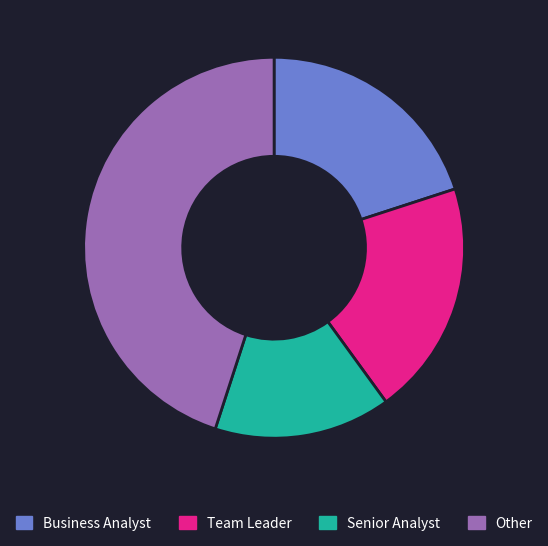

Does Business Analyst account for over 50% of the chart?

No